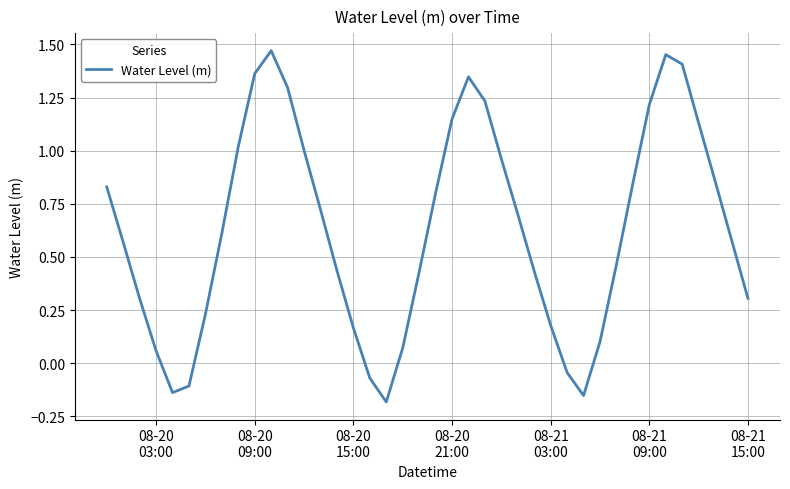

How many negative values are there?

6